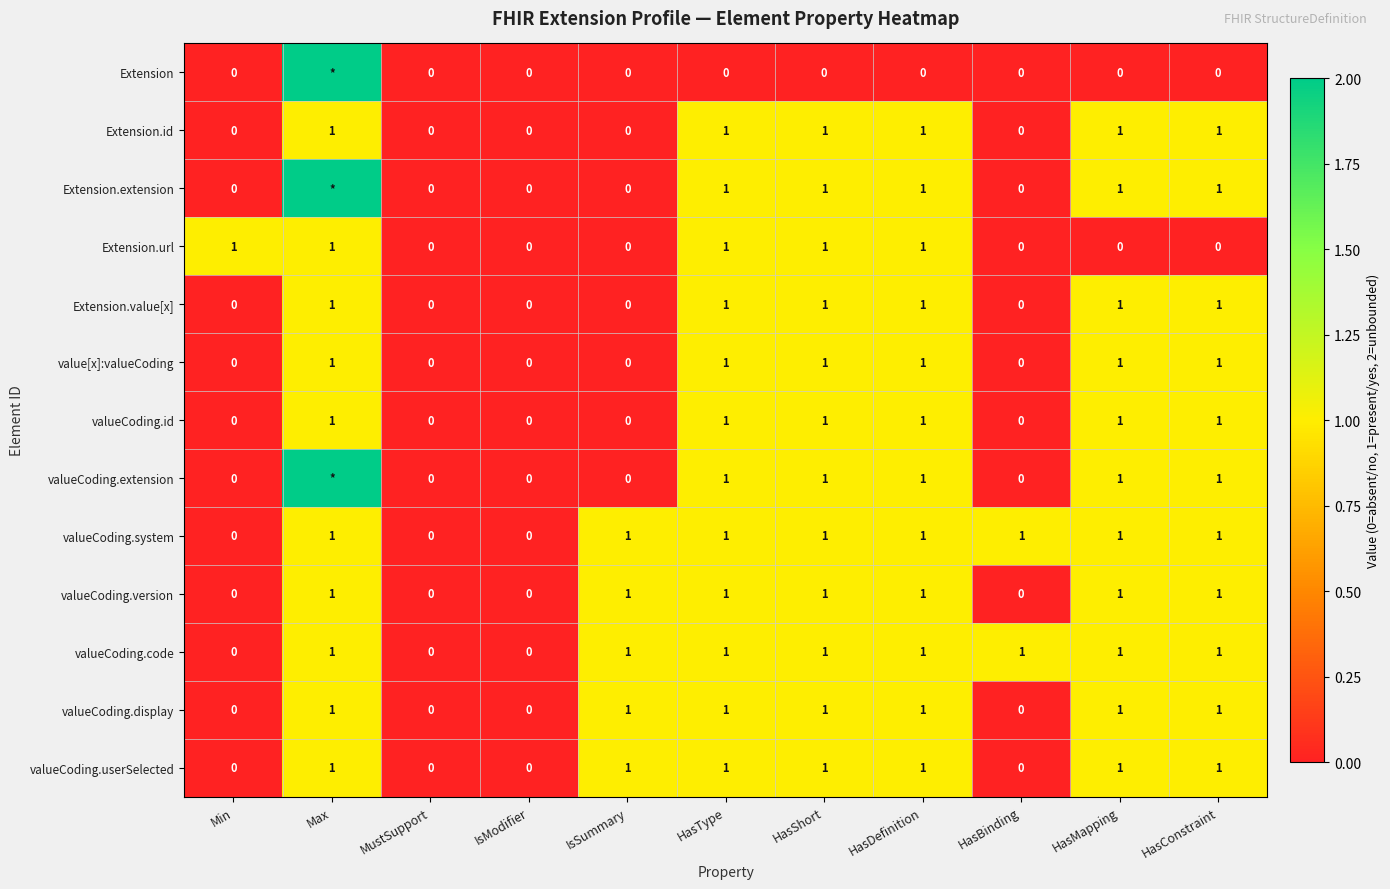

What is the sum of all valueCoding.code values?

8